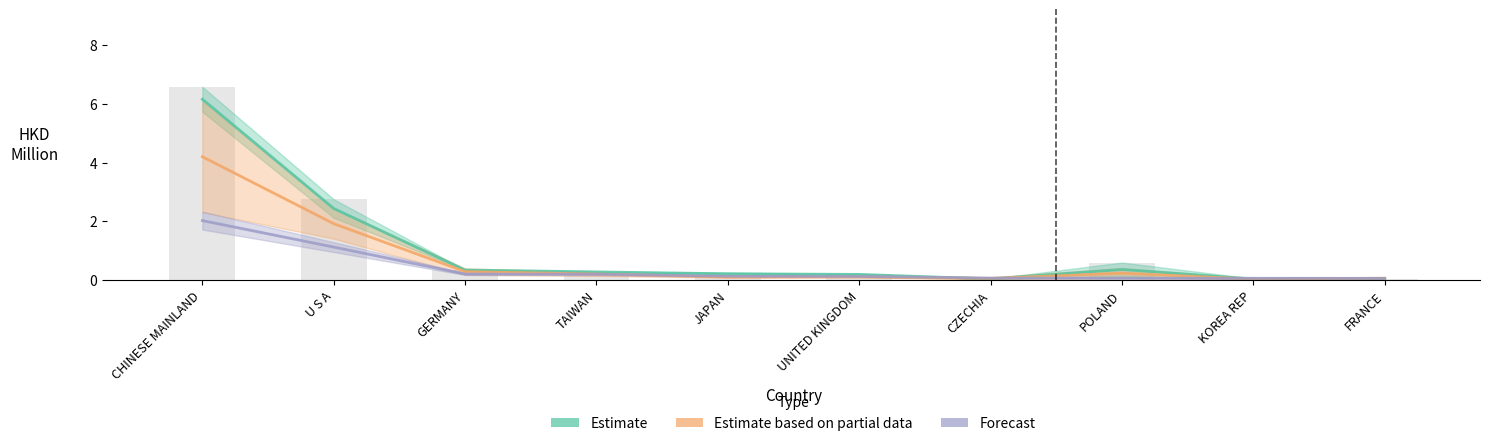

Reading left to right, extract all data points from this chart.

Estimate: CHINESE MAINLAND=6.2	U S A=2.4	GERMANY=0.3	TAIWAN=0.3	JAPAN=0.2	UNITED KINGDOM=0.2	CZECHIA=0.0	POLAND=0.4	KOREA REP=0.0	FRANCE=0.1
Estimate based on partial data: CHINESE MAINLAND=4.2	U S A=1.9	GERMANY=0.3	TAIWAN=0.2	JAPAN=0.1	UNITED KINGDOM=0.1	CZECHIA=0.1	POLAND=0.2	KOREA REP=0.0	FRANCE=0.1
Forecast: CHINESE MAINLAND=2.0	U S A=1.1	GERMANY=0.2	TAIWAN=0.2	JAPAN=0.1	UNITED KINGDOM=0.1	CZECHIA=0.1	POLAND=0.1	KOREA REP=0.1	FRANCE=0.1